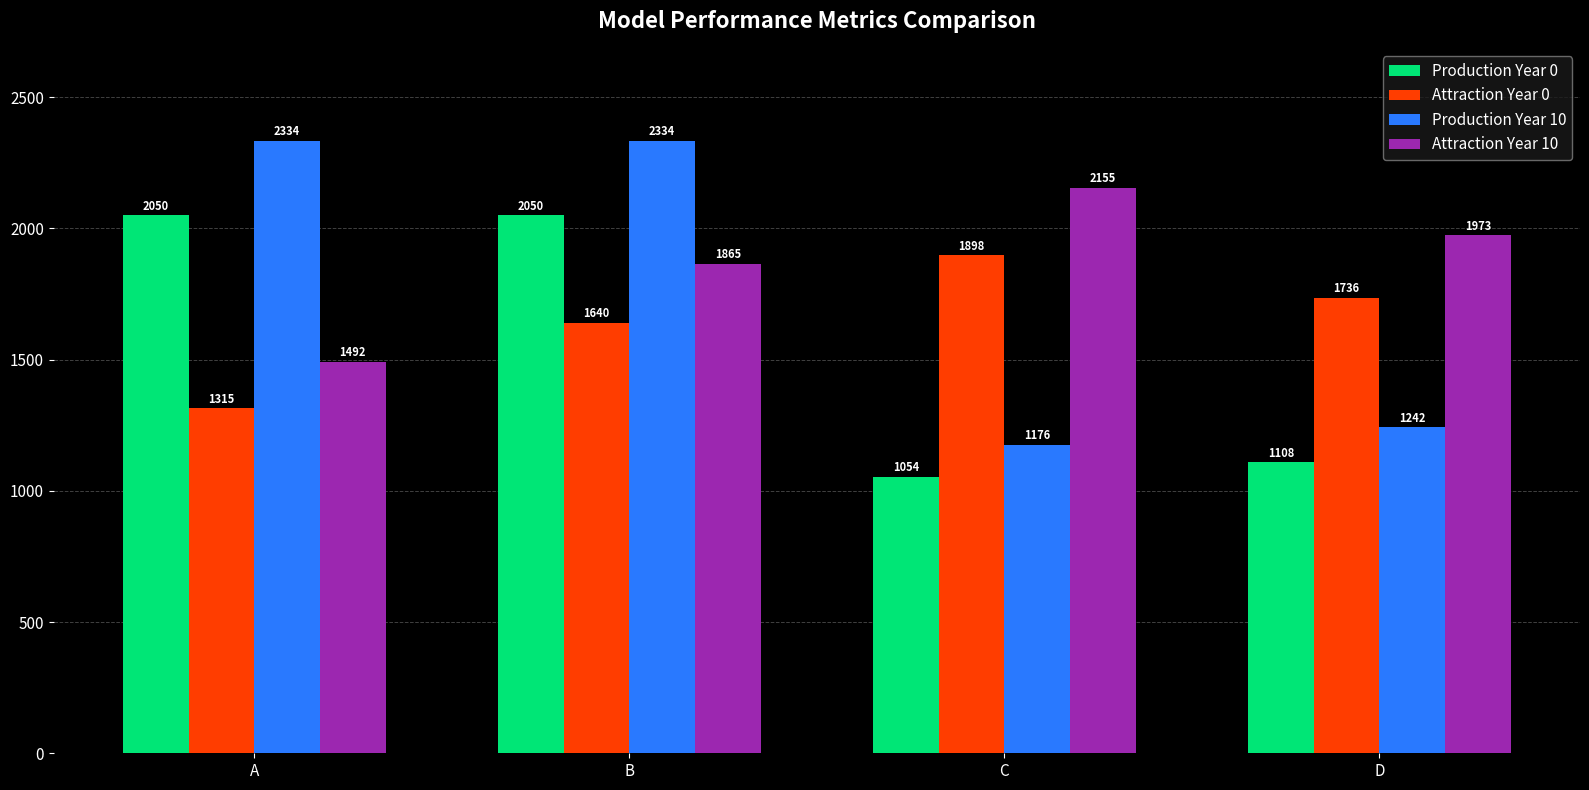

The value of Attraction Year 0 at D is 2873.5. True or false?

False